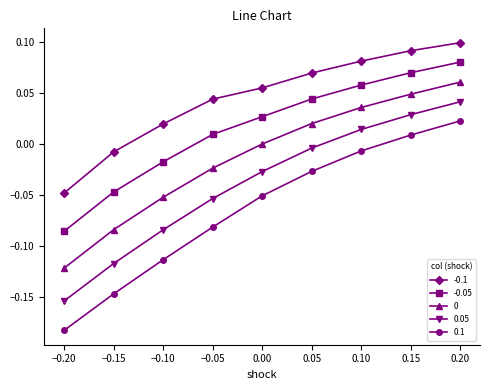

True or false: 0.05 has a value of 0.0 at 0.20.

True